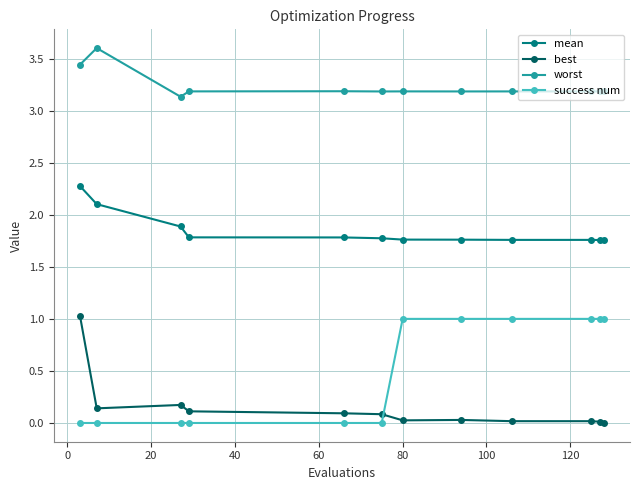

What is the greatest value displayed?

3.6